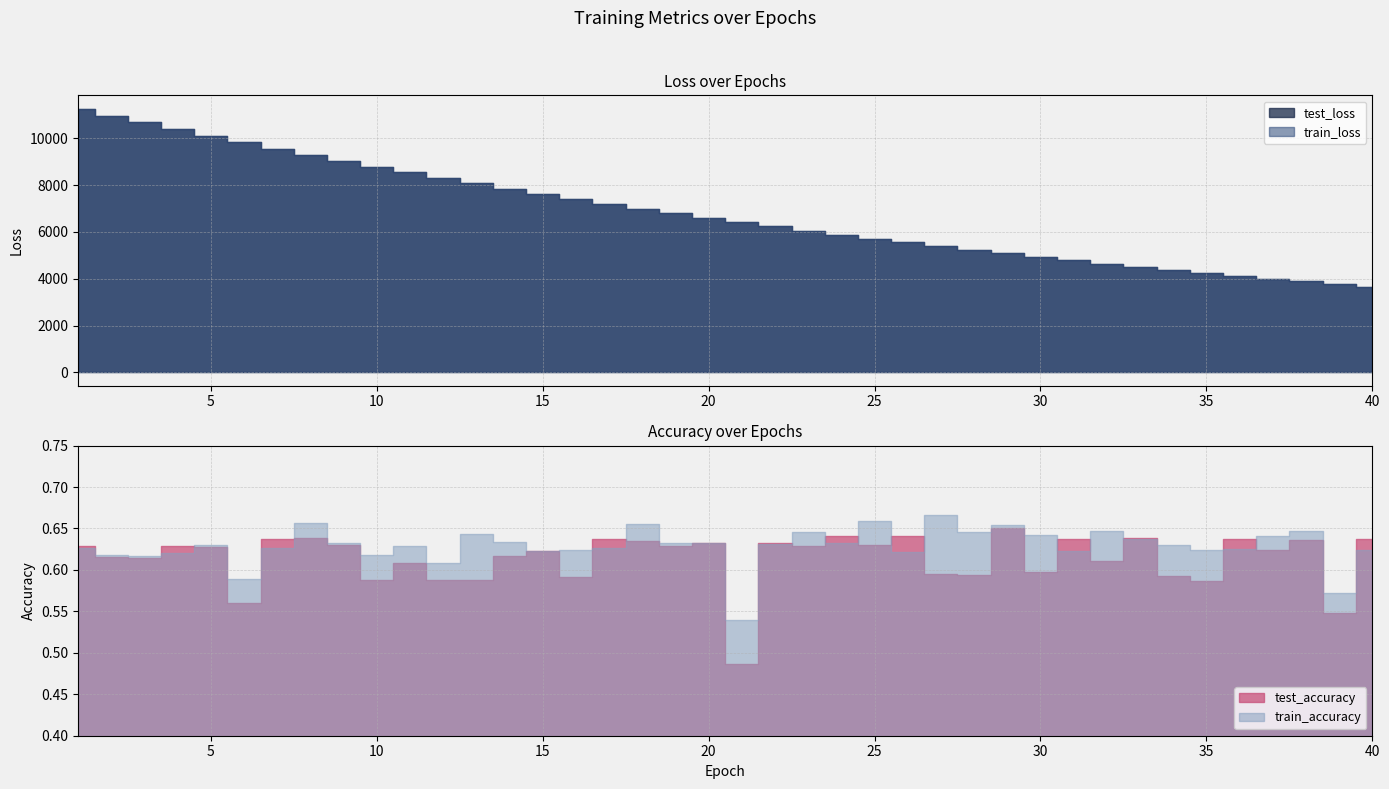

Rank the series at 31 from lowest to highest value.

train_accuracy, test_accuracy, train_loss, test_loss